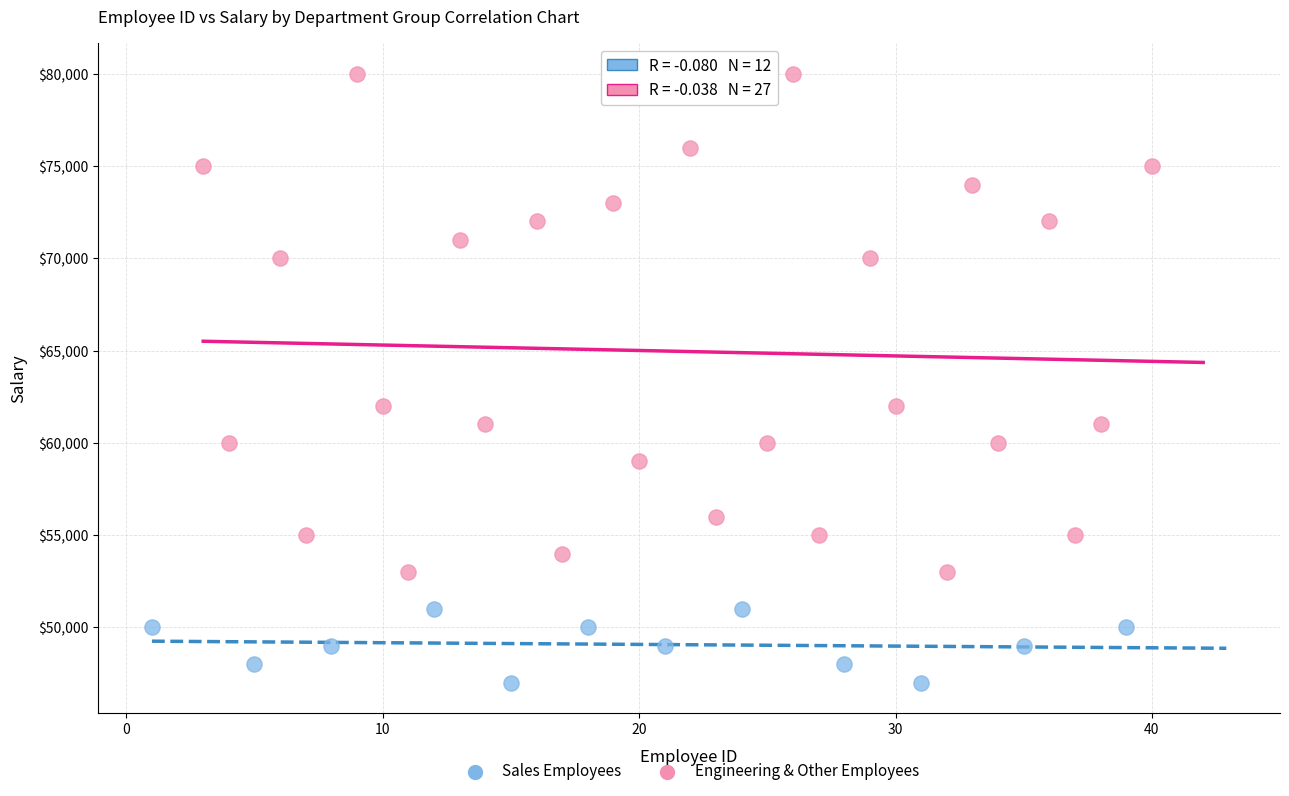

Which series reaches the minimum Y coordinate?

Sales Employees